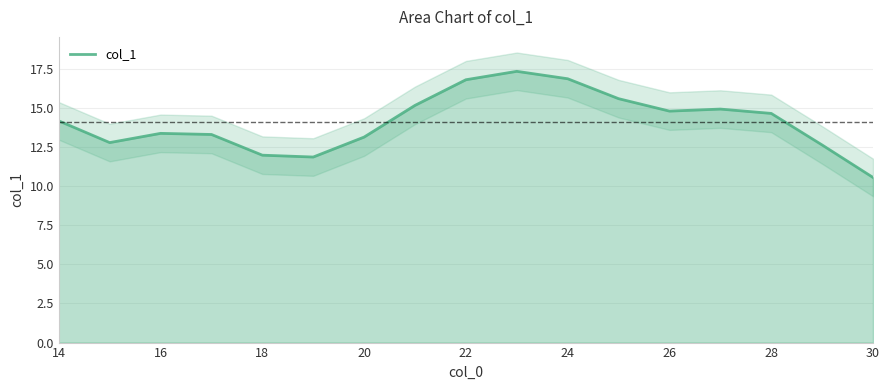

The col_1 series shows 23.8 at 24. True or false?

False